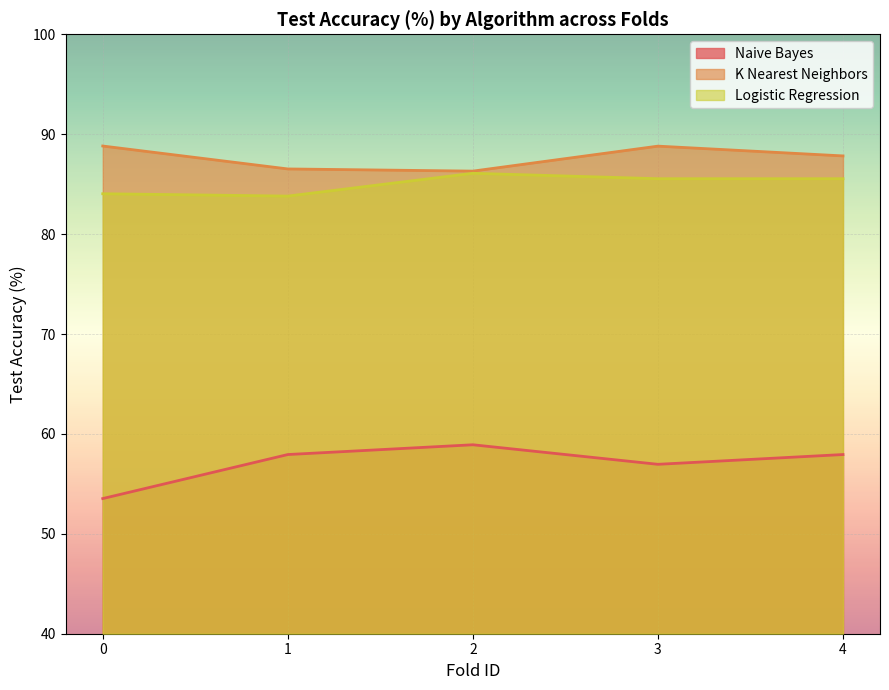

True or false: K Nearest Neighbors and Naive Bayes intersect in this chart.

False